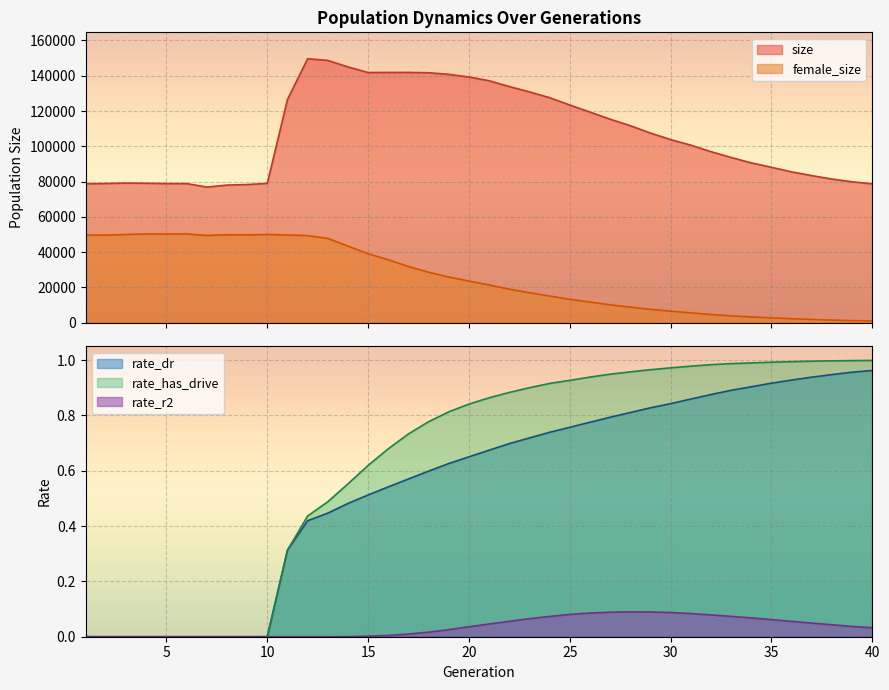

True or false: size and rate_r2 intersect in this chart.

False